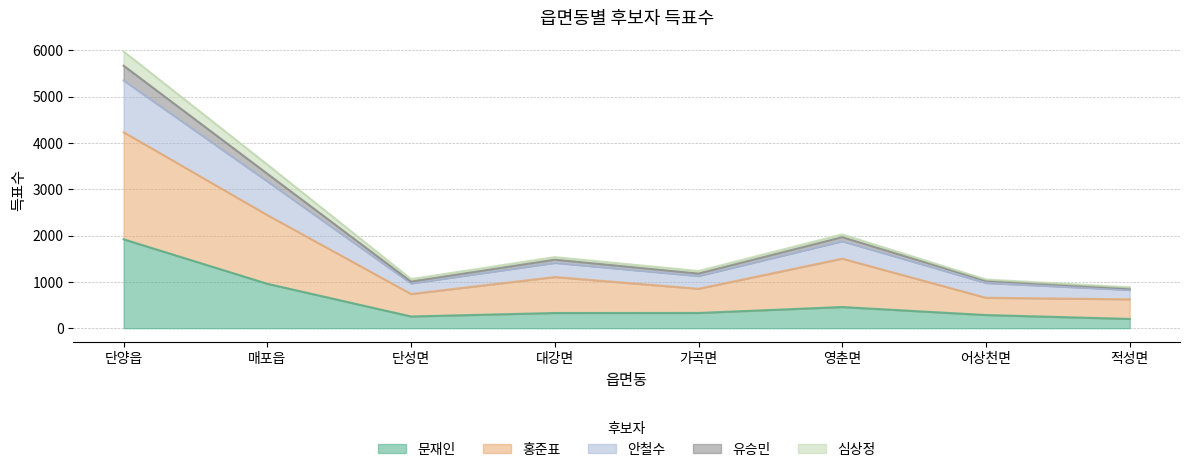

Does the chart have visible grid lines?

Yes